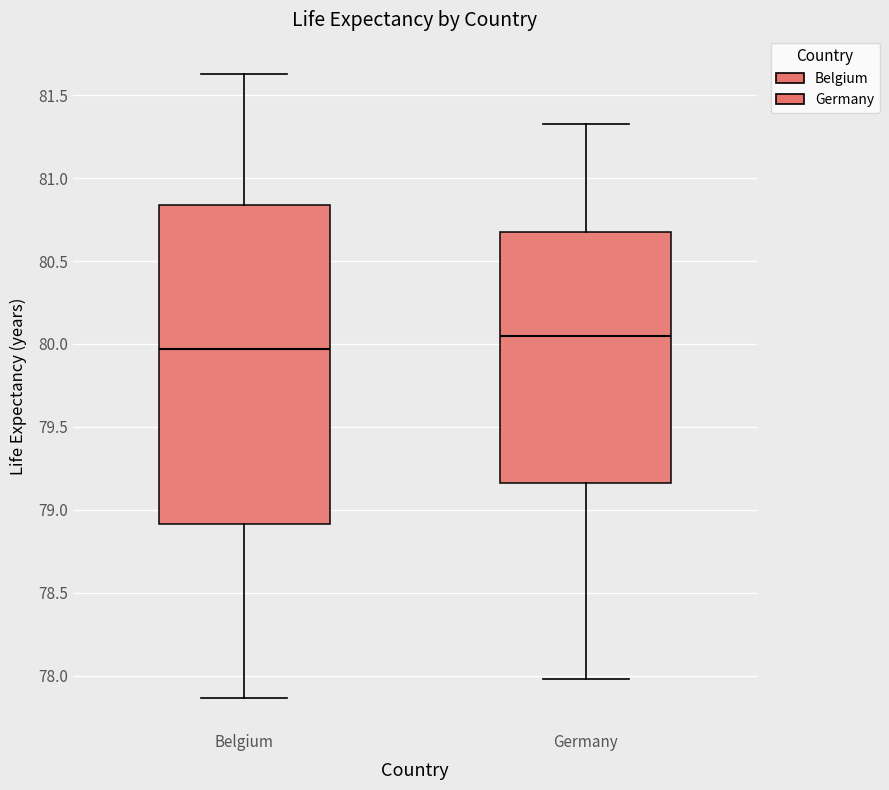

Comparing the boxes themselves (not the whiskers), which one is the tallest?

Belgium